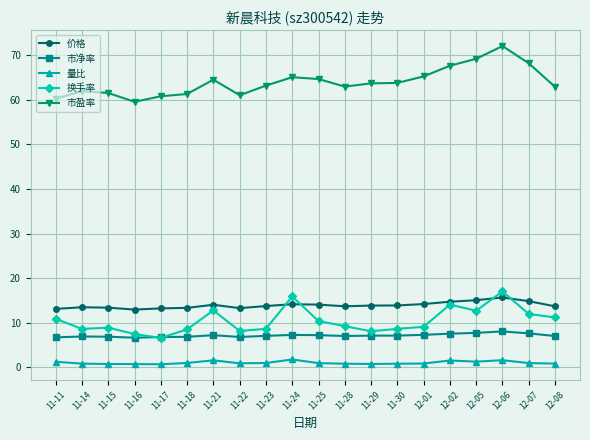

At which category is the sum across all series the highest?

12-06